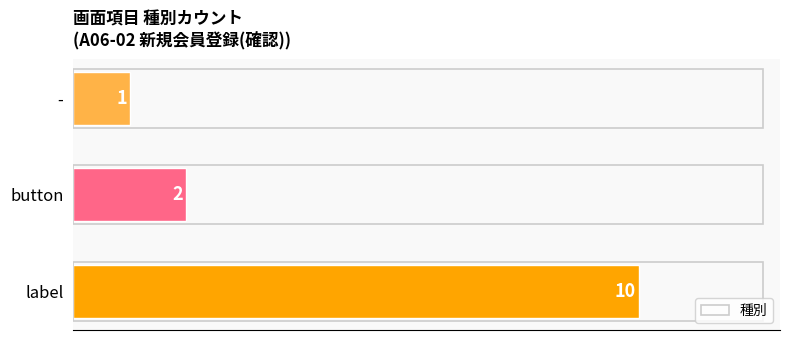

What is the change in value from label to -?

-9